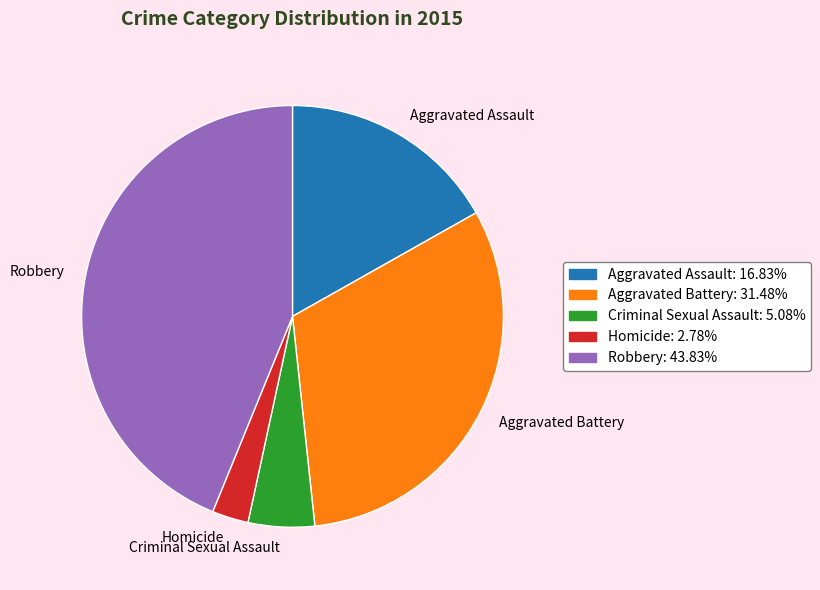

What is the largest slice in the pie chart?

Robbery